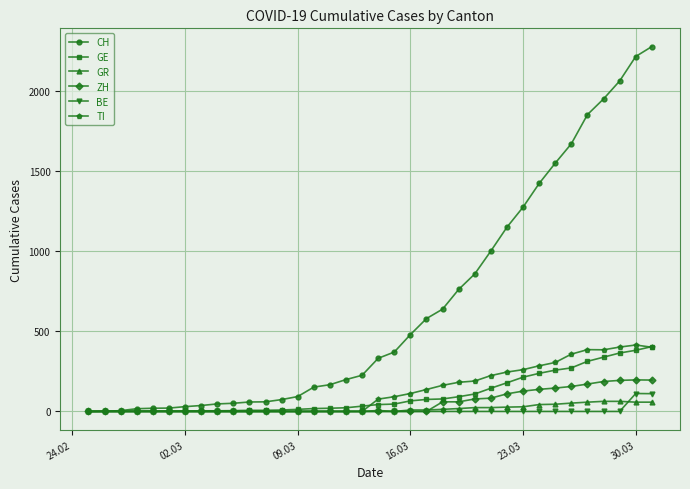

Which series has the largest total across all categories?

CH